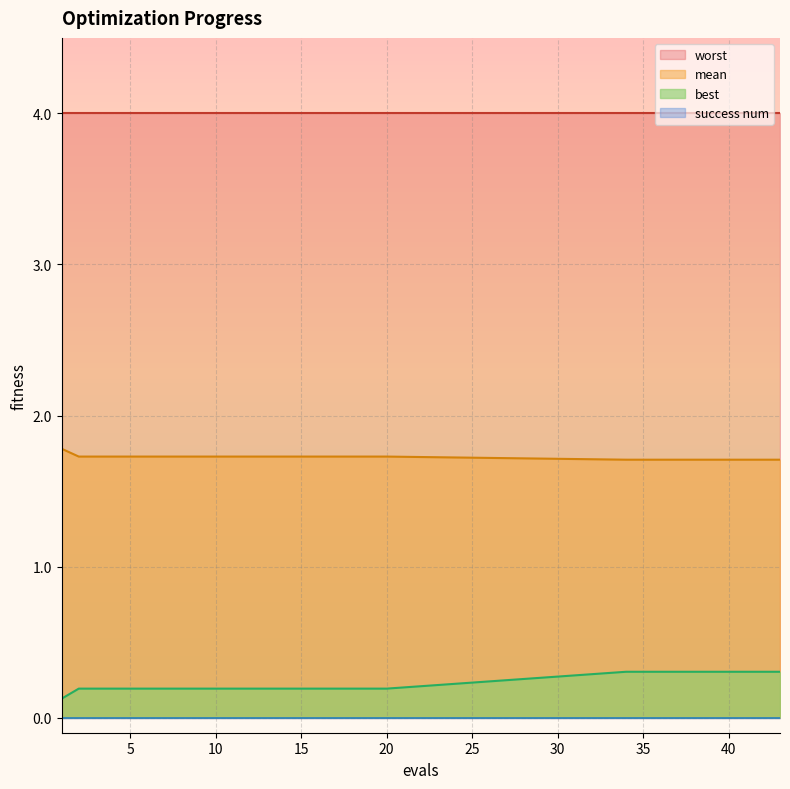

What is the lowest value of the mean series?

1.7